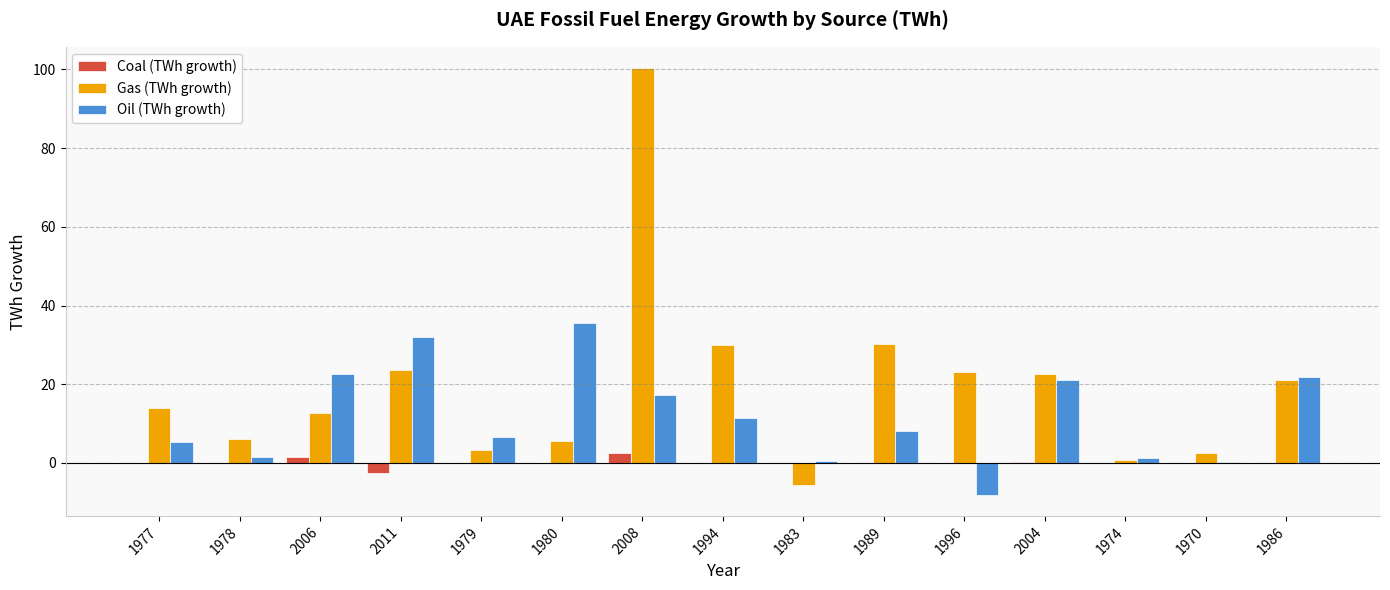

Which series changed the most between 1977 and 1974?

Gas (TWh growth)